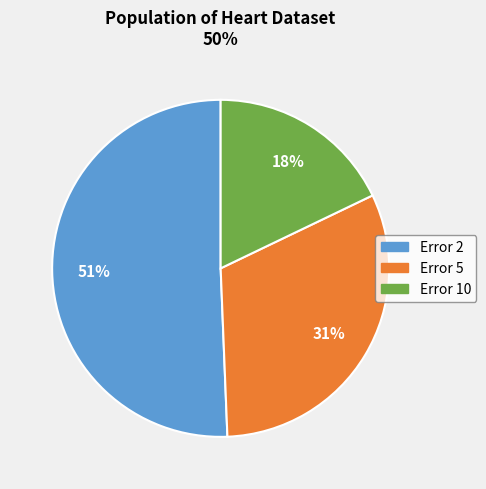

Which has a higher value, Error 2 or Error 5?

Error 2